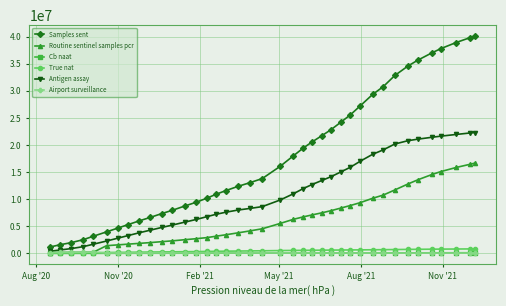

True or false: True nat and Samples sent cross at least once.

False